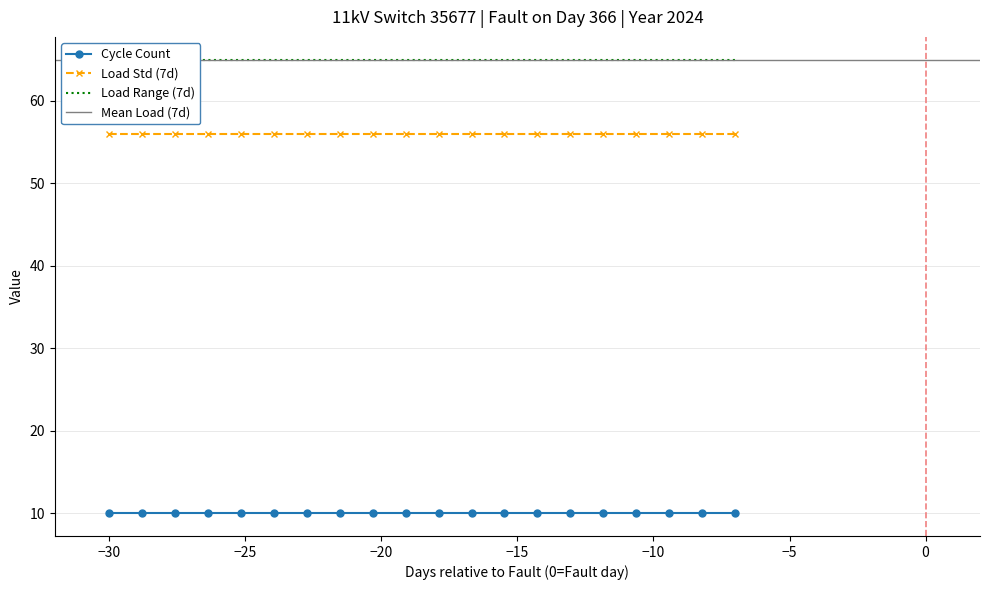

What is the total value across all series at t4?

131